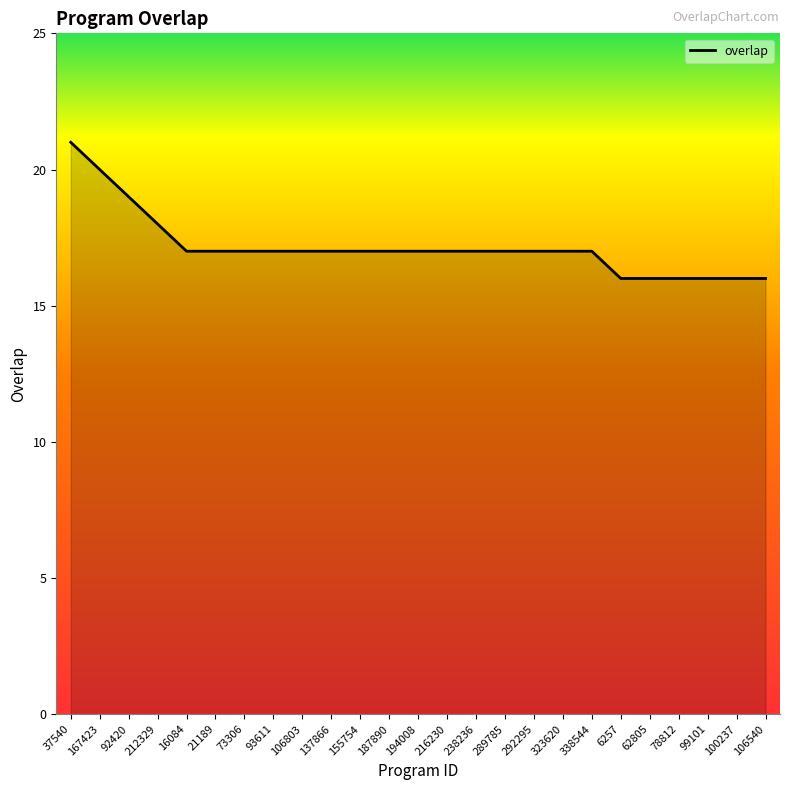

Is it true that the value at 187890 is 17?

True